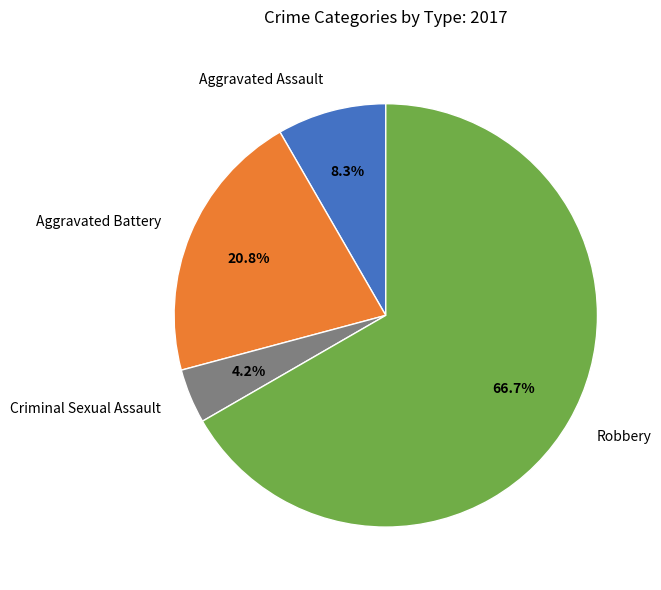

To the nearest percent, what is the combined percentage of Aggravated Battery and Criminal Sexual Assault?

25%